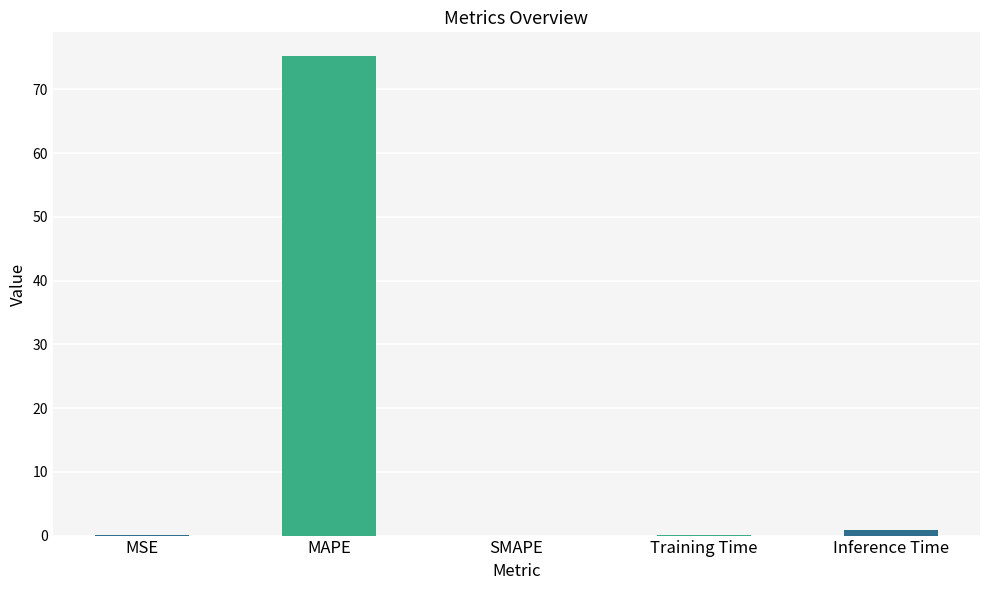

What is the change in value from MAPE to SMAPE?

-75.2